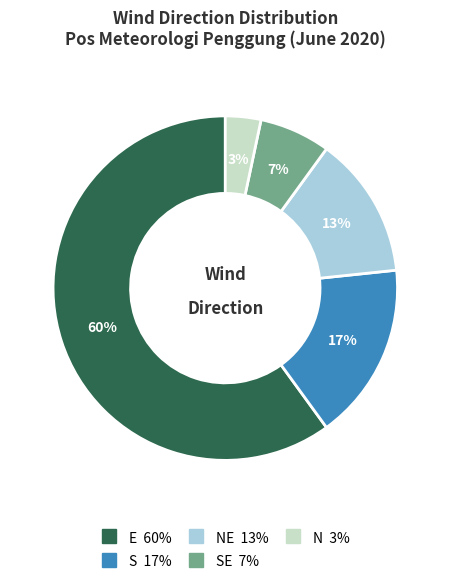

To the nearest percent, what is the average slice percentage?

20%